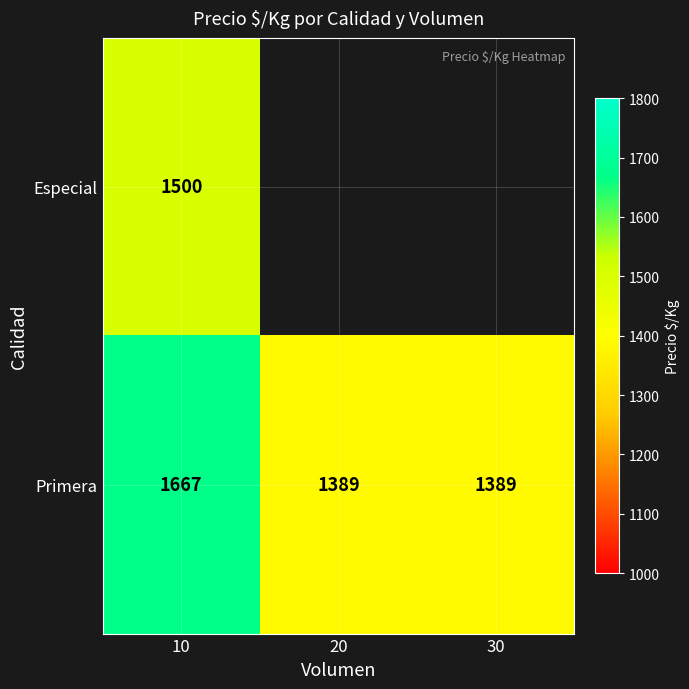

What is the lowest value of the Primera series?

1389